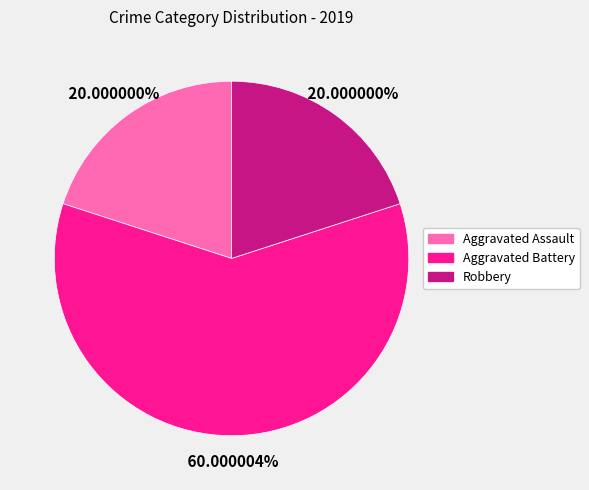

The Aggravated Battery slice represents 69% of the pie. True or false?

False